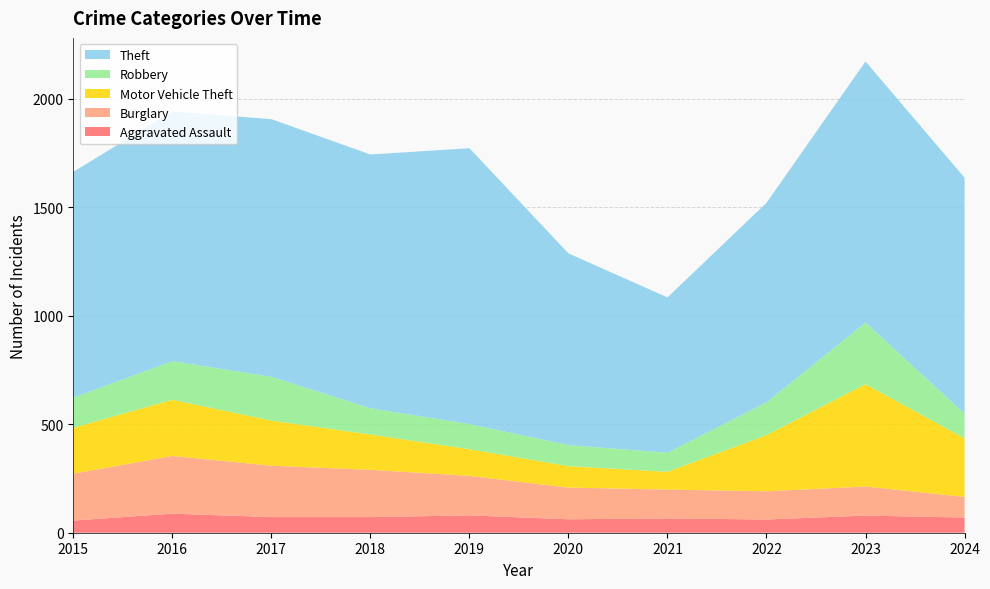

Reading left to right, transcribe all the data shown in this chart.

Aggravated Assault: 2015=56	2016=88	2017=72	2018=72	2019=80	2020=62	2021=66	2022=61	2023=79	2024=70
Burglary: 2015=216	2016=266	2017=237	2018=218	2019=182	2020=146	2021=133	2022=130	2023=134	2024=95
Motor Vehicle Theft: 2015=212	2016=259	2017=208	2018=163	2019=123	2020=99	2021=82	2022=259	2023=472	2024=270
Robbery: 2015=139	2016=178	2017=202	2018=121	2019=116	2020=97	2021=88	2022=151	2023=284	2024=114
Theft: 2015=1041	2016=1151	2017=1188	2018=1170	2019=1272	2020=884	2021=716	2022=920	2023=1204	2024=1088